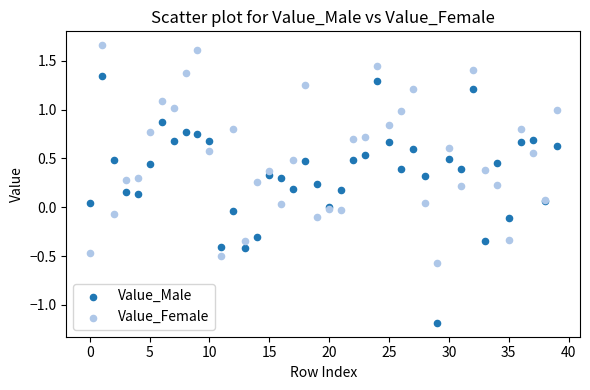

Which series has the largest Y range (max minus min)?

Value_Male